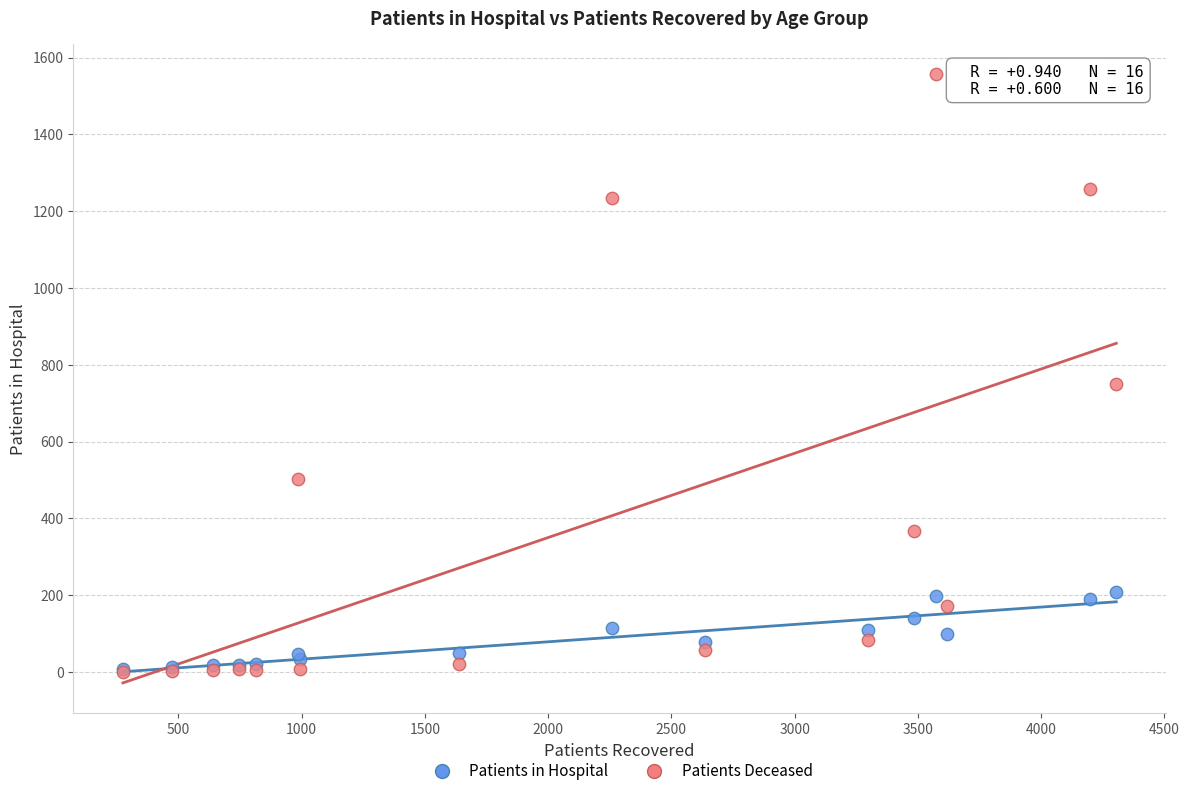

What are all the series names shown in the legend?

Patients in Hospital, Patients Deceased